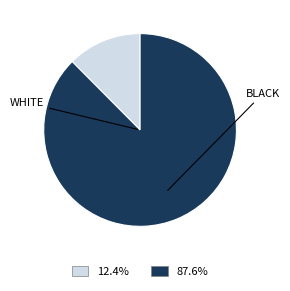

Count the number of slices in the pie.

2